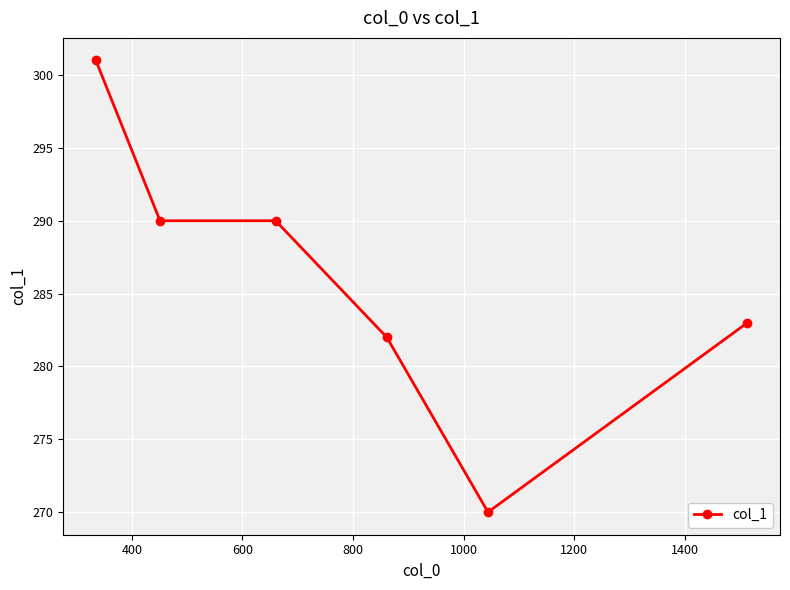

How many points are lower than both their immediate neighbors (excluding endpoints)?

1